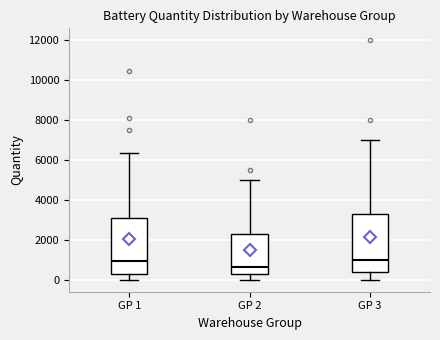

Where does the median line of the box for GP 2 sit on the y-axis? The values are not printed on the chart, so give them approximately, as read against the axis.

600